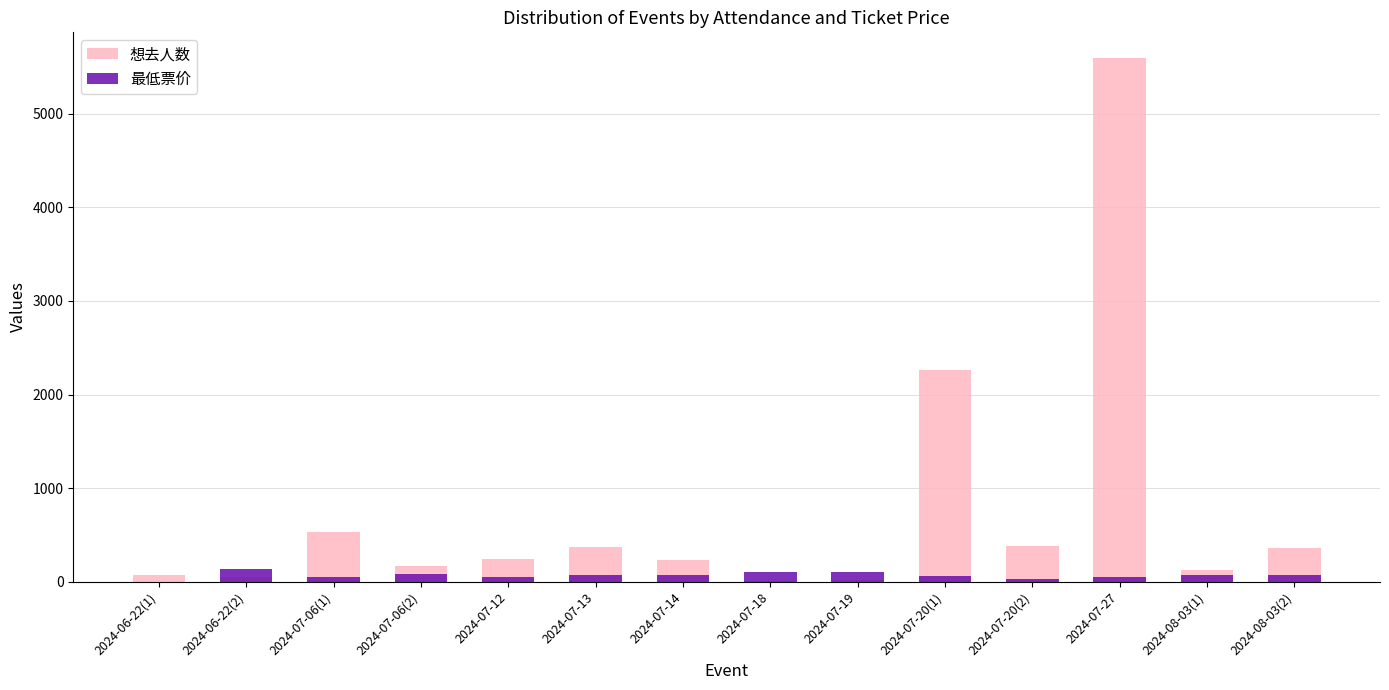

Between 2024-07-13 and 2024-07-18, which is larger?

2024-07-13